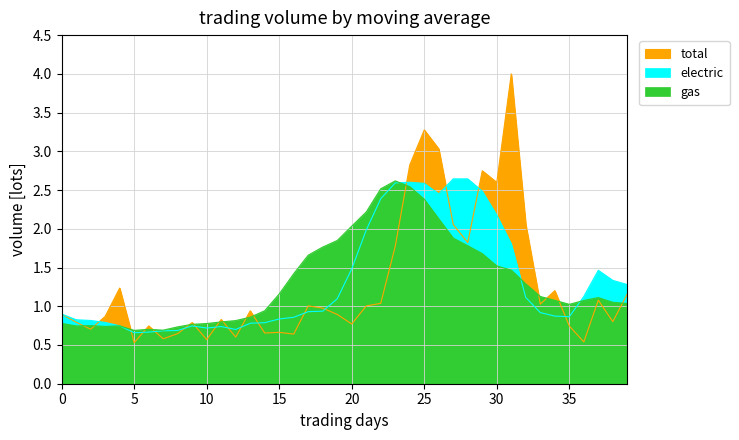

In vol, how many points are lower than both neighbors (excluding endpoints)?

13